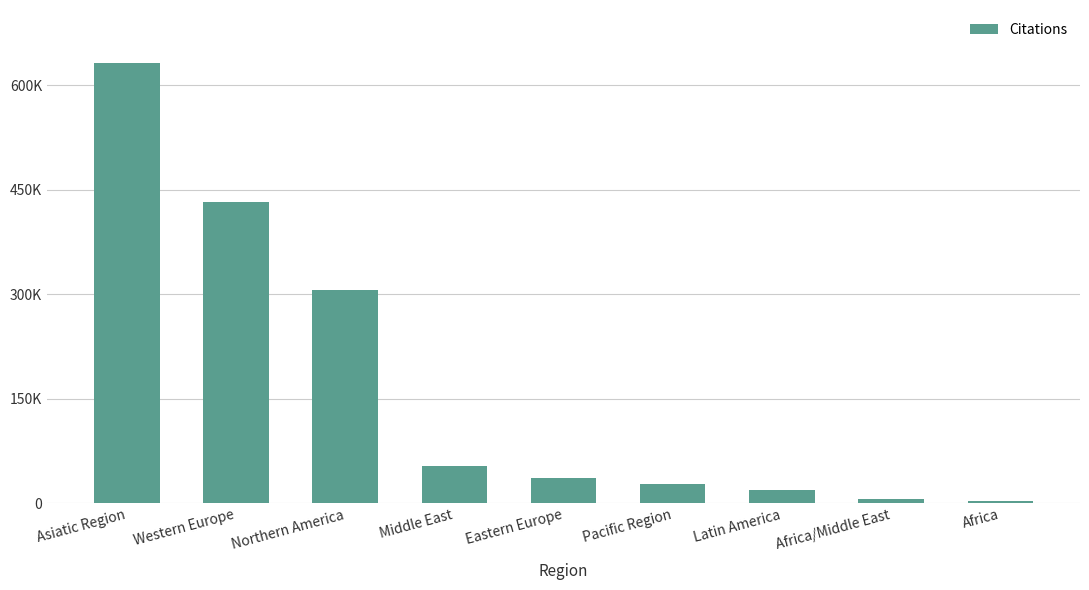

Where is the data nearest to the value 317533?

Northern America